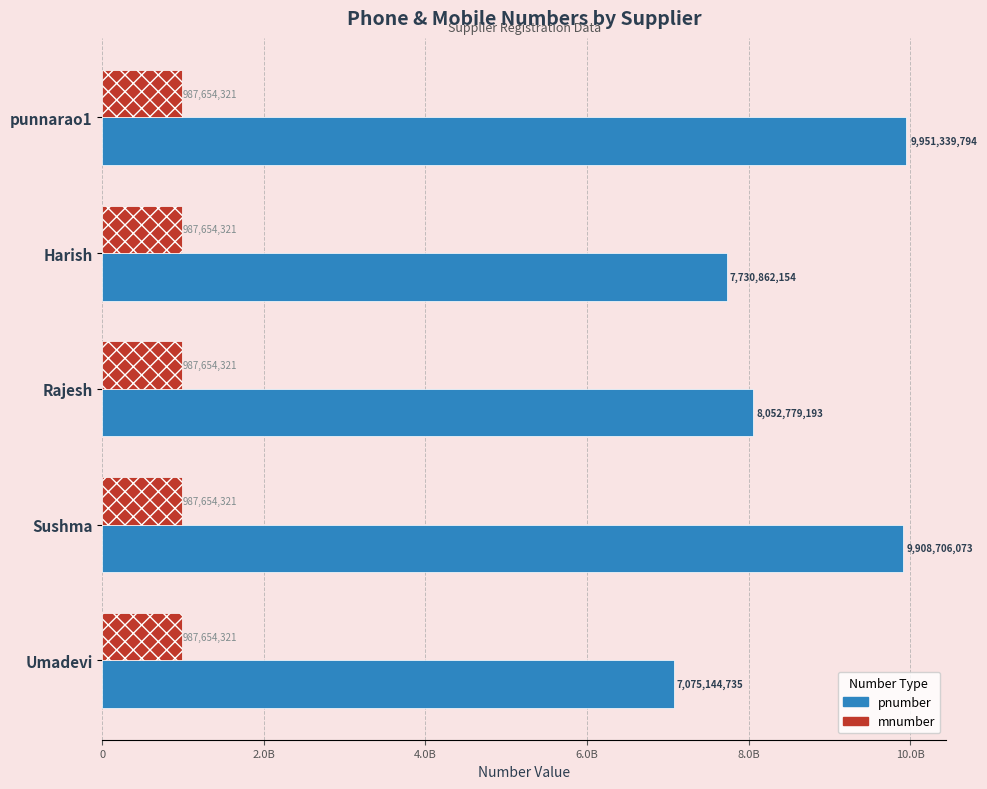

Which series has the widest spread of values?

pnumber